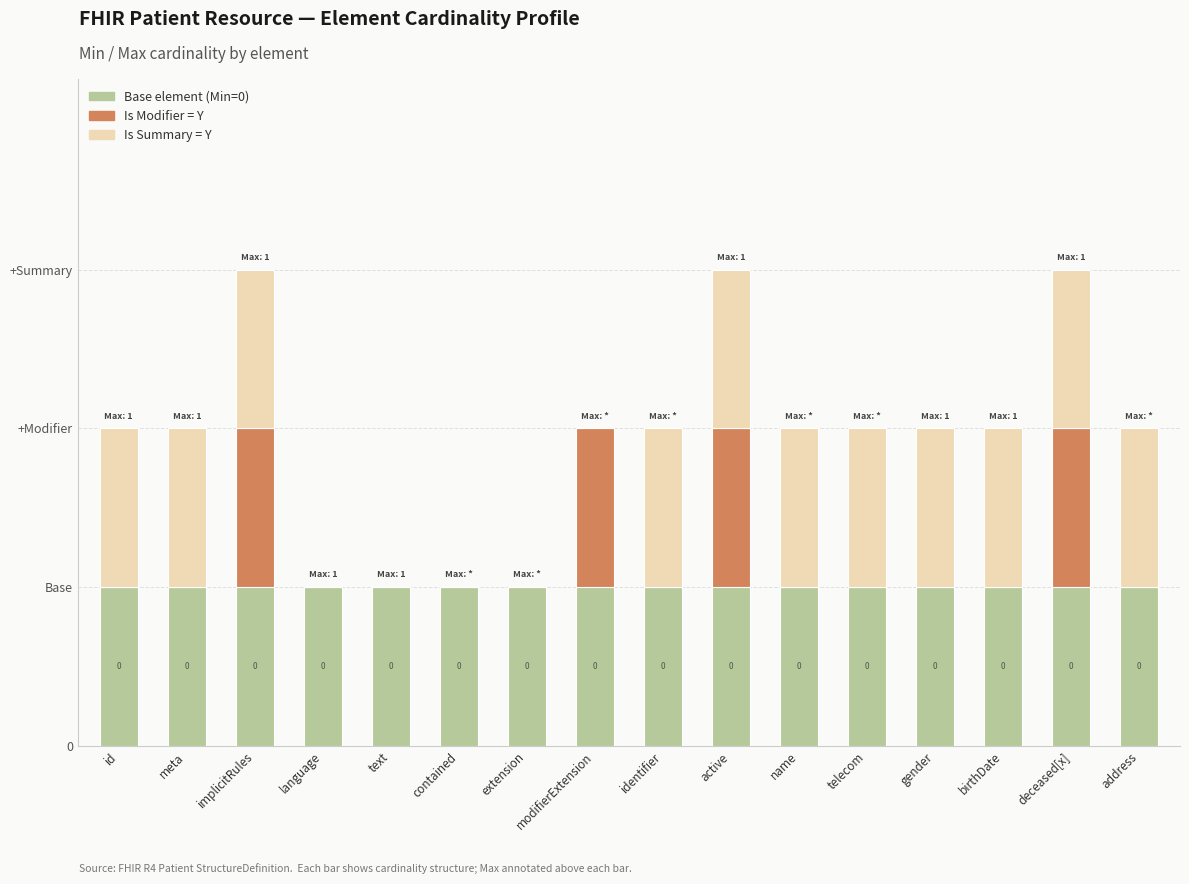

Are the bars horizontal?

No